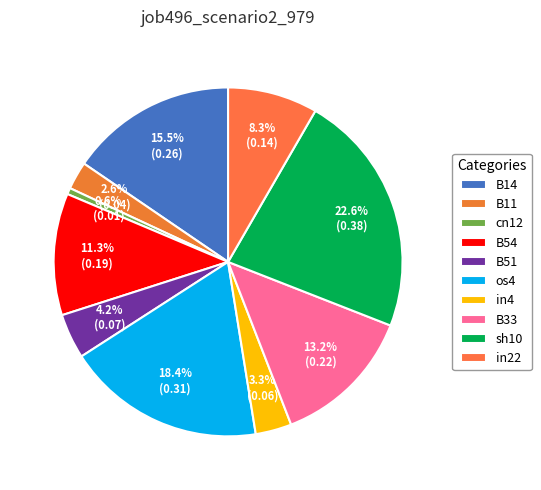

The B14 slice represents 15% of the pie. True or false?

True